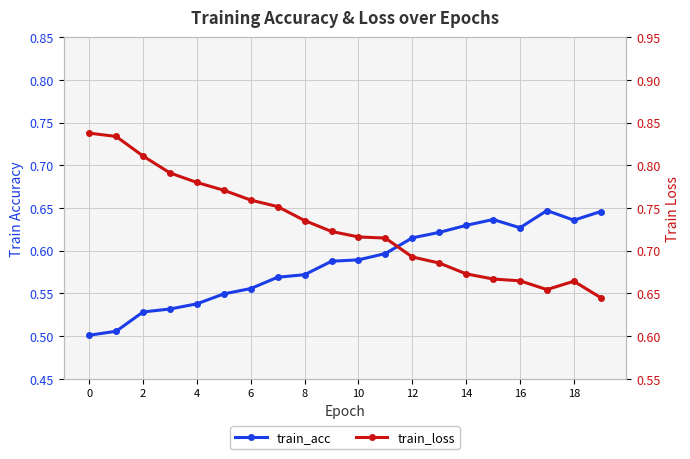

What are all the series names shown in the legend?

train_acc, train_loss